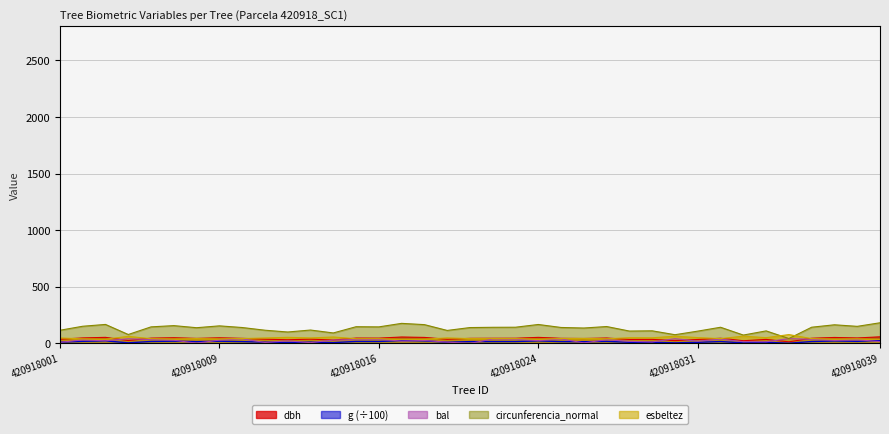

What is the total value across all series at 420918037?

302.3